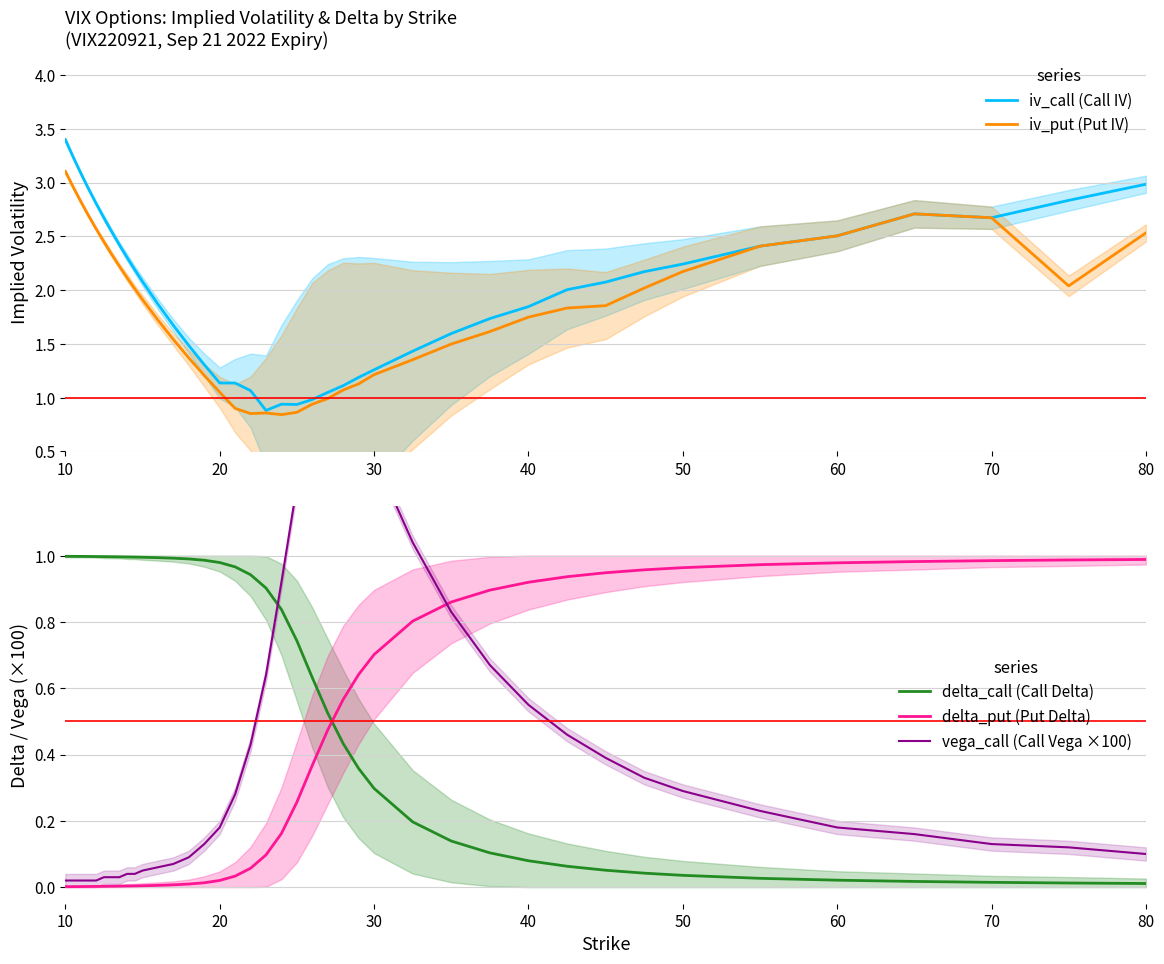

The value of delta_put (Put Delta) at 50 is 0.0. True or false?

False